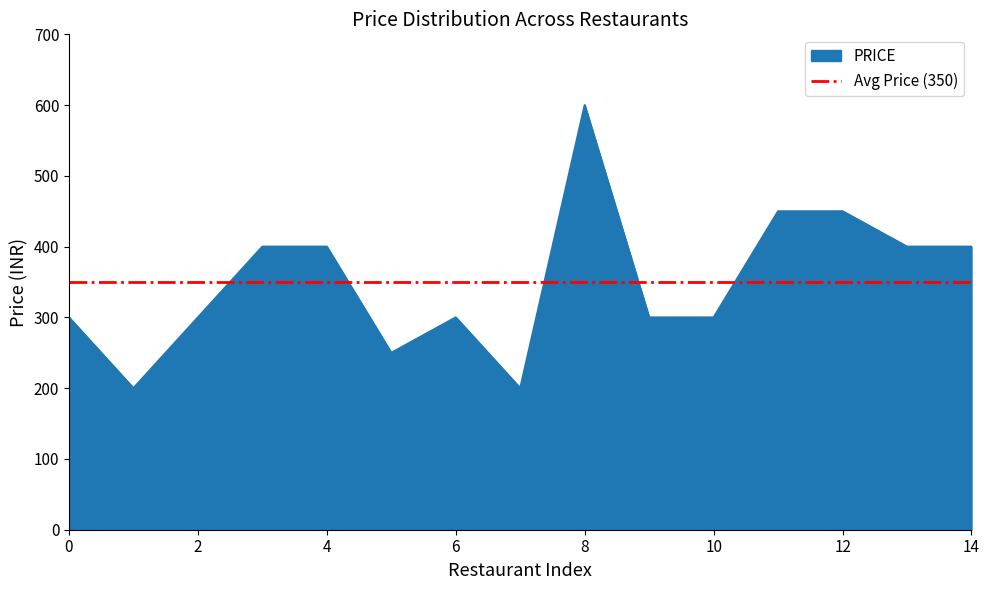

The value of PRICE at 2 is 404. True or false?

False